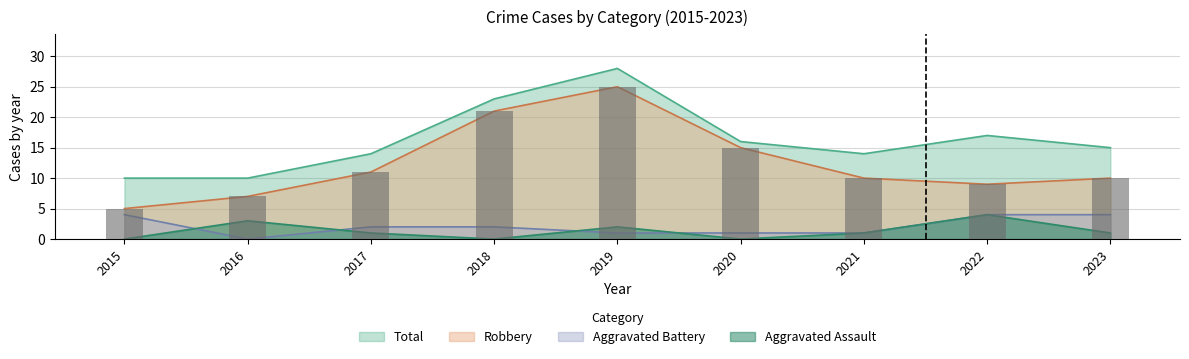

At how many categories does at least one series exceed 5?

9